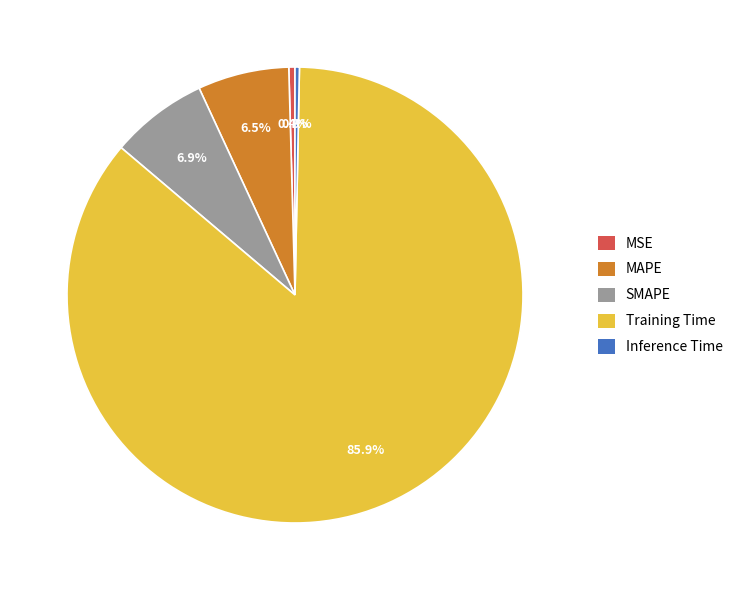

How many segments does this pie chart have?

5